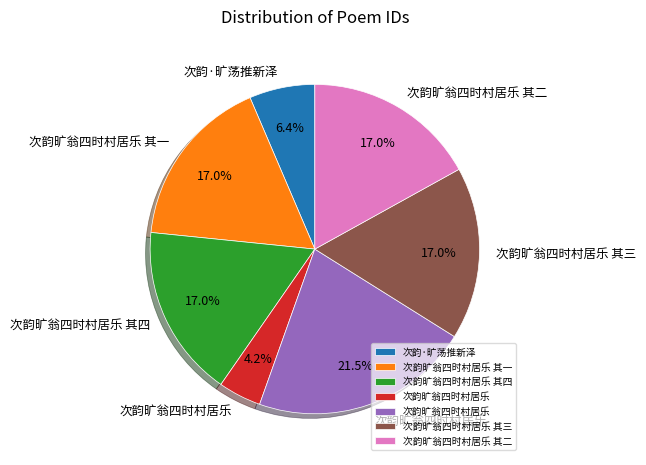

Count the number of slices in the pie.

7